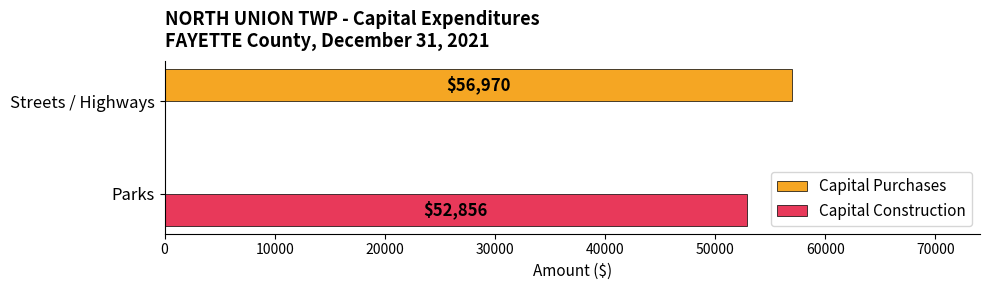

Which series has the largest total across all categories?

Capital Purchases